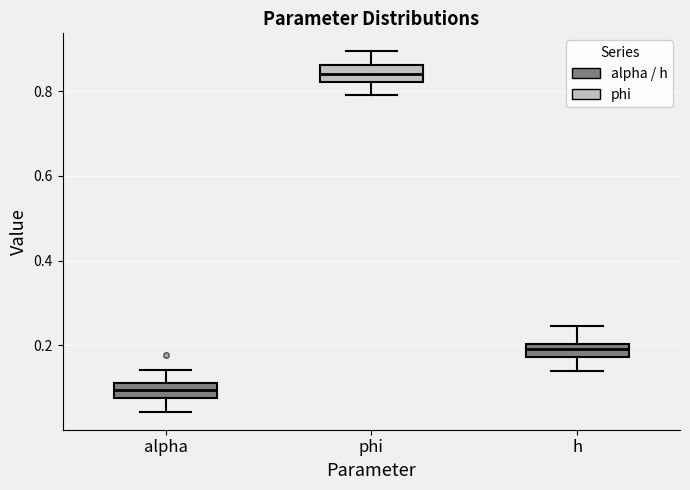

Which box has the lowest median line?

alpha